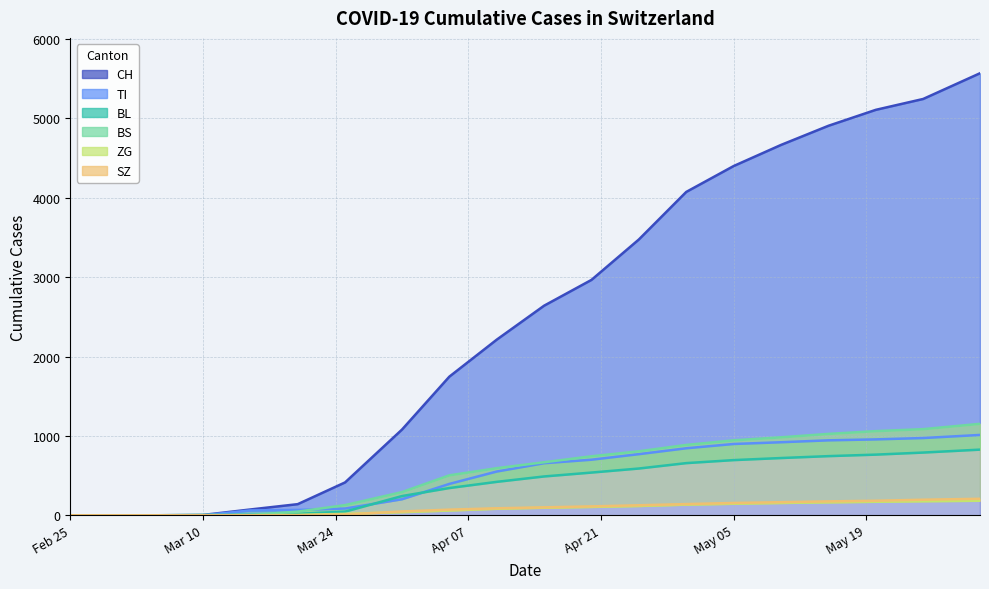

Is it true that ZG equals 82 at 2020-05-25?

False